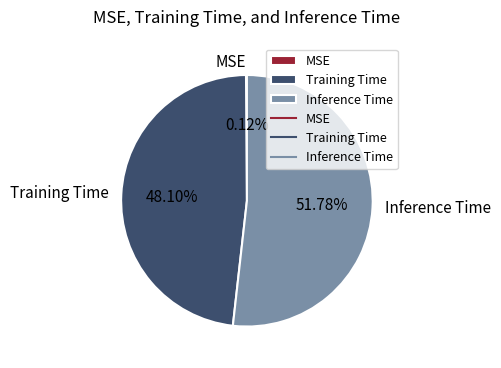

Which category accounts for the majority?

Inference Time